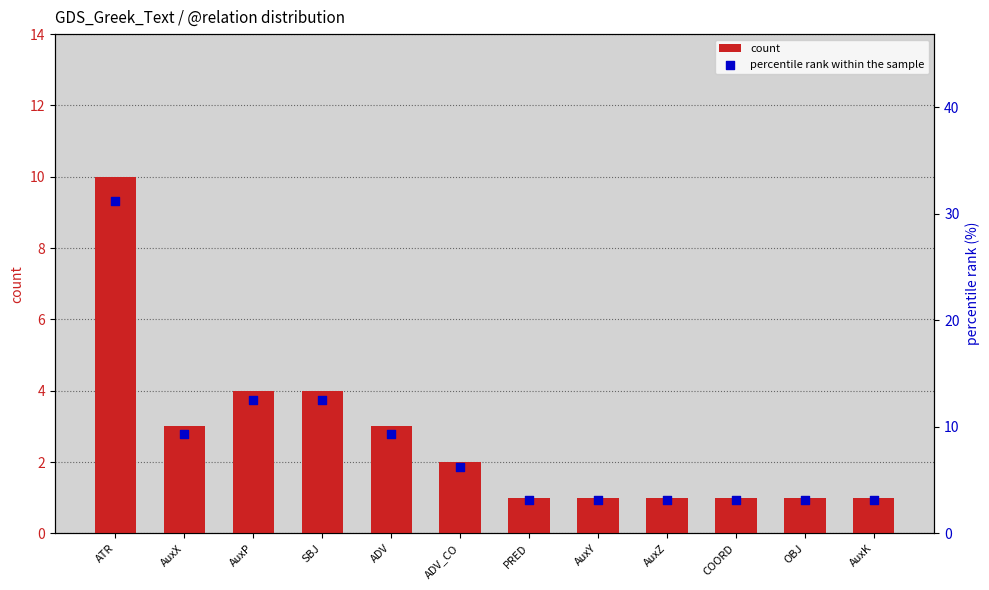

What is the total value across all series at ADV_CO?

8.2